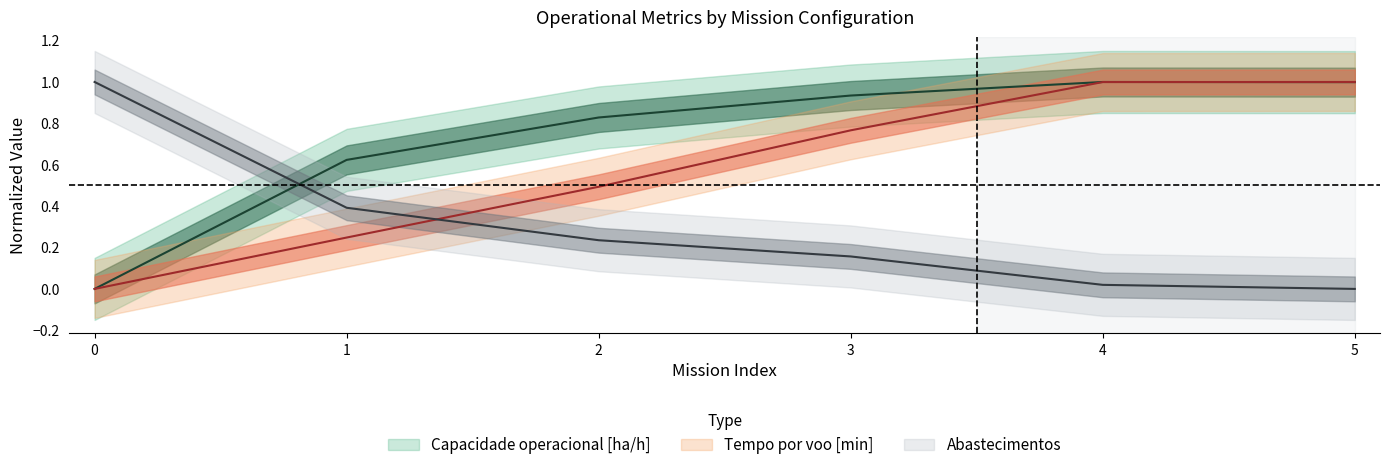

Count the number of categories in the chart.

6